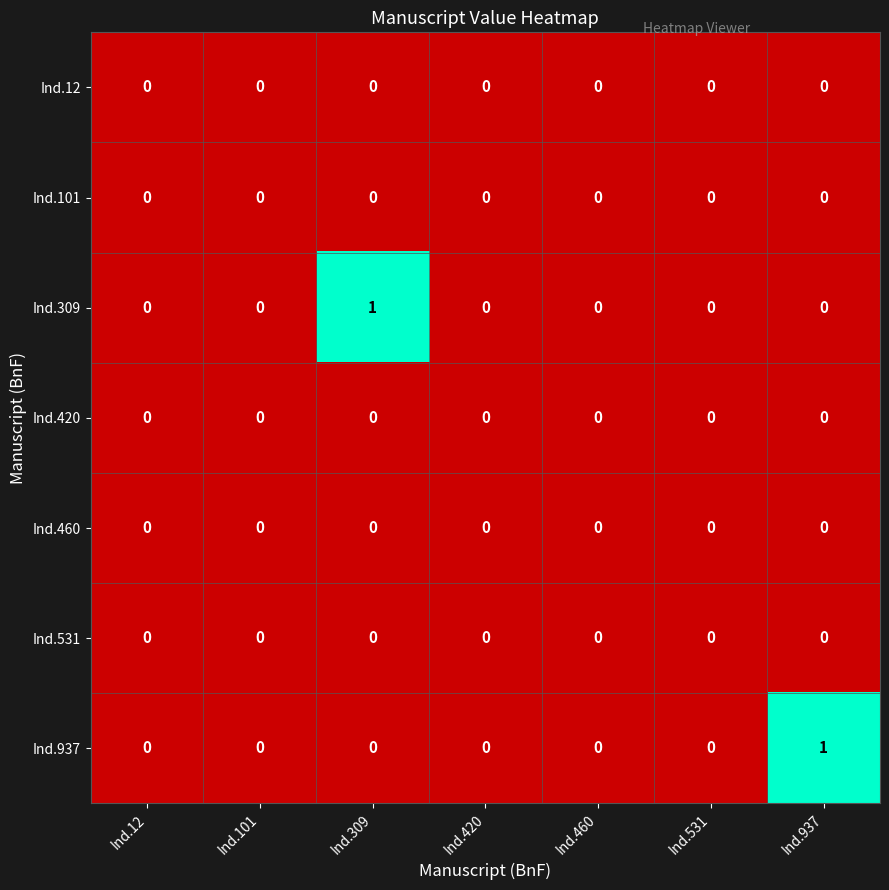

Is the value of Ind.937 at Ind.937 greater than the value of Ind.309 at Ind.937?

Yes